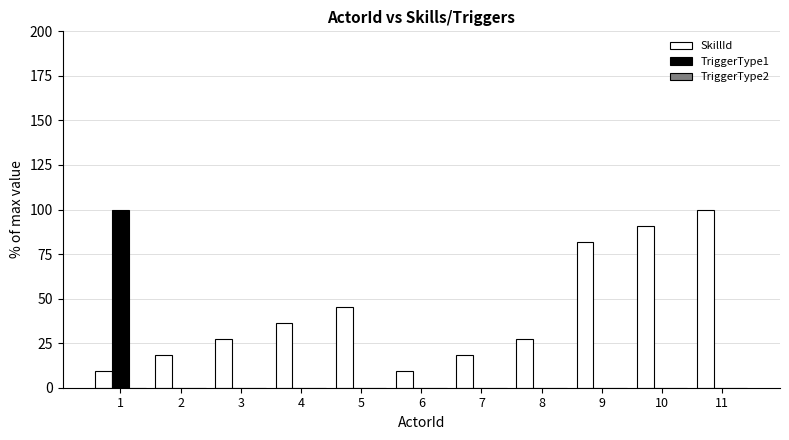

At which category is the sum across all series the highest?

1